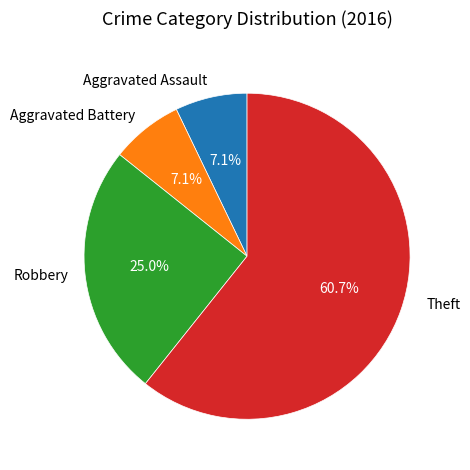

Does Robbery account for over 50% of the chart?

No